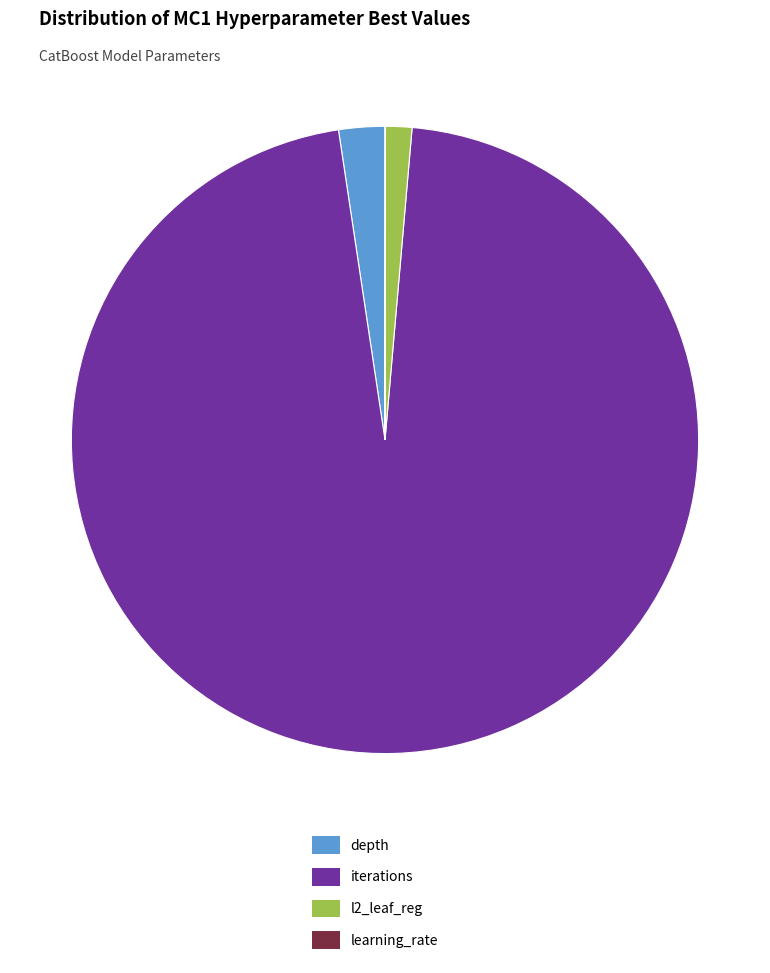

Is there a majority slice in this chart?

Yes